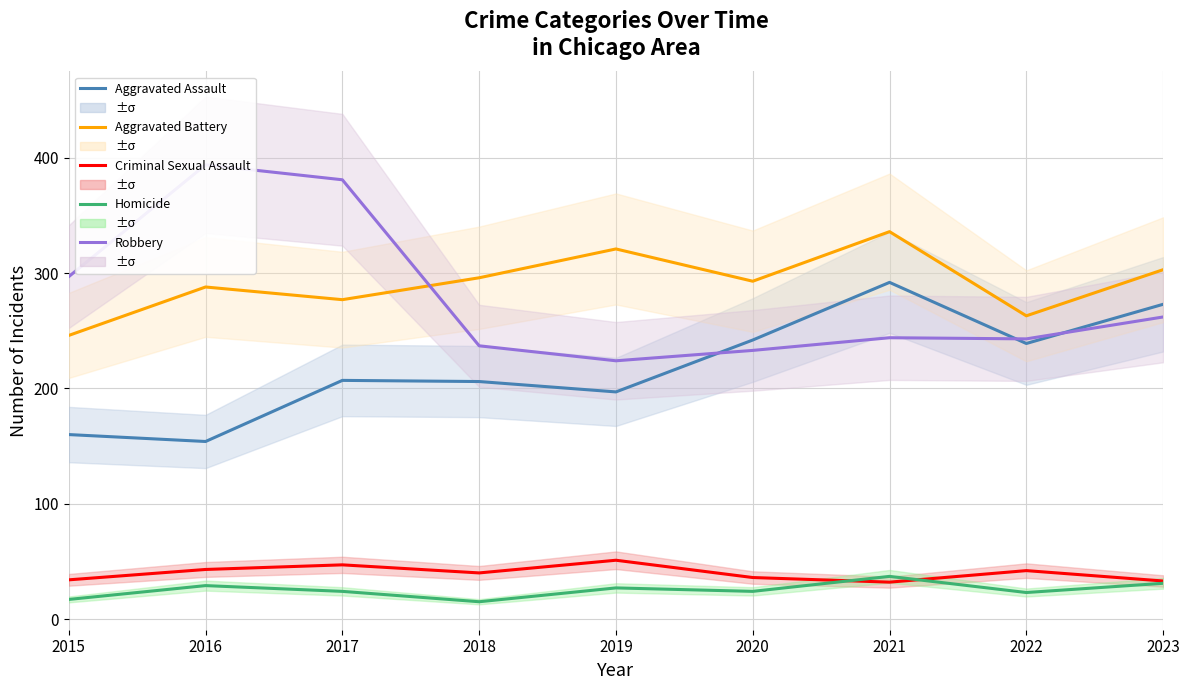

At which category does Criminal Sexual Assault reach its first local peak?

2017